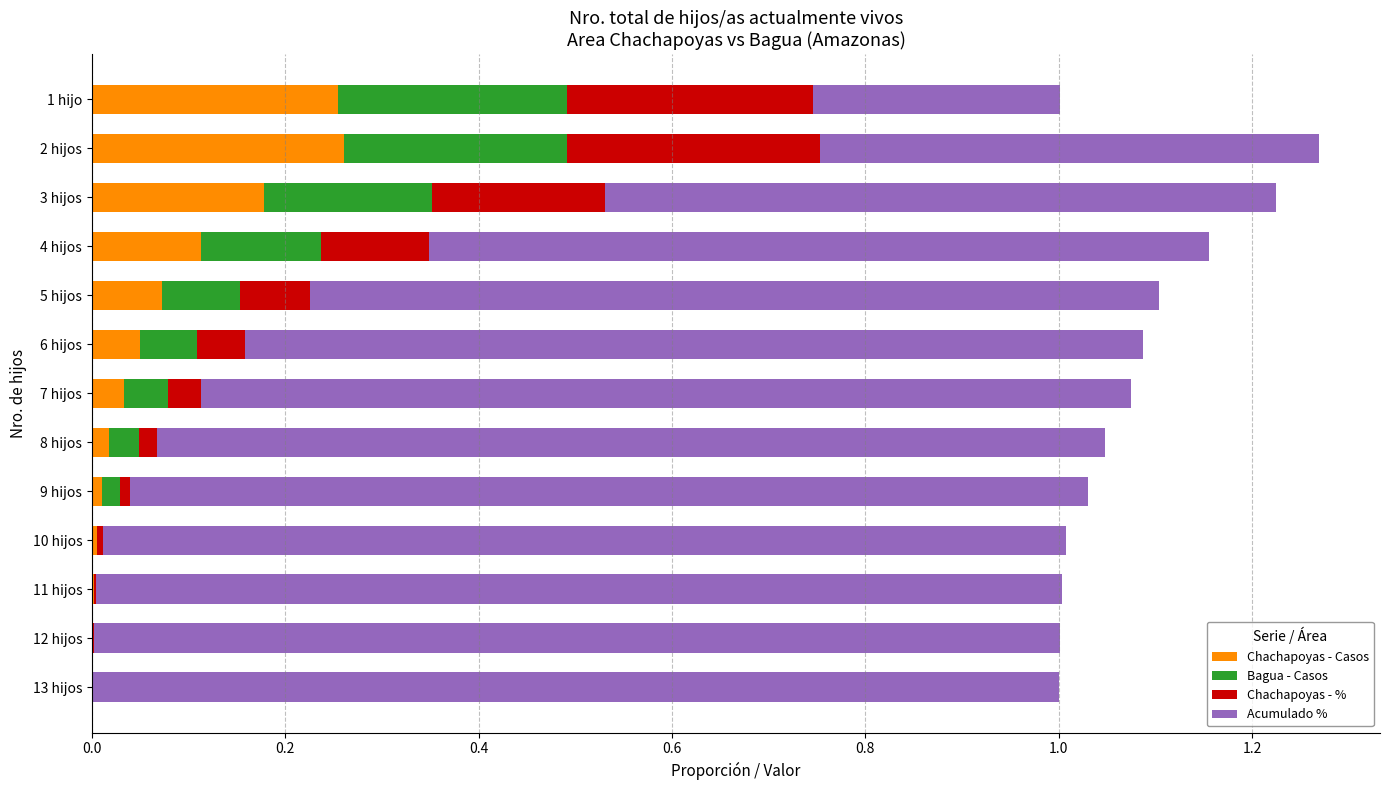

What is the total value across all series at 3 hijos?

1.2